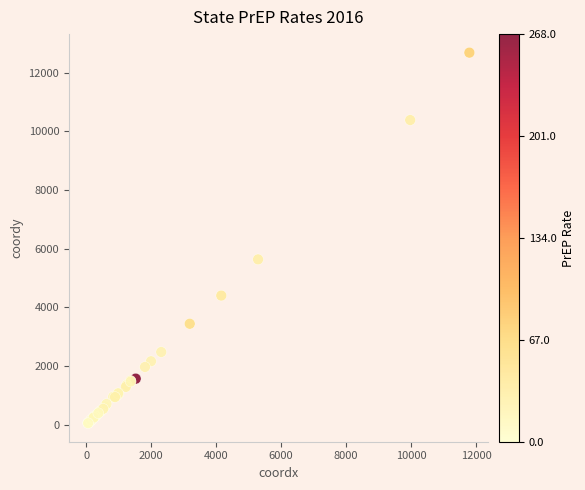

What Y value in the scatter plot is closest to 6369?

5638